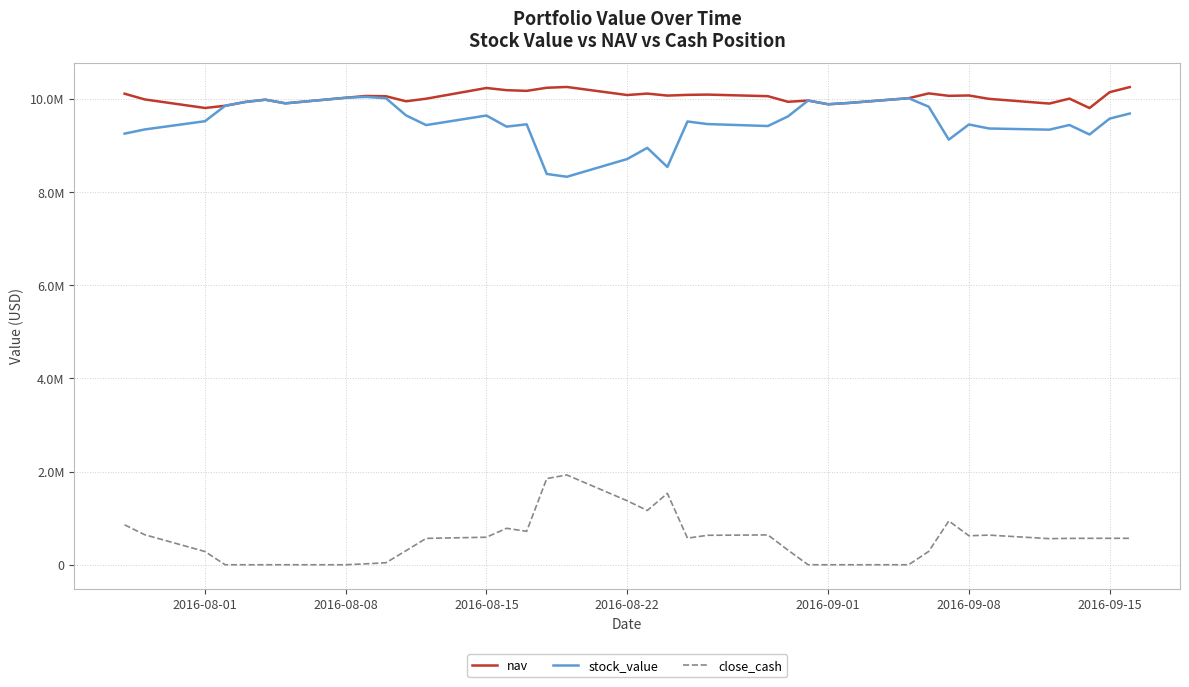

Is this an area chart (filled region under the line)?

No